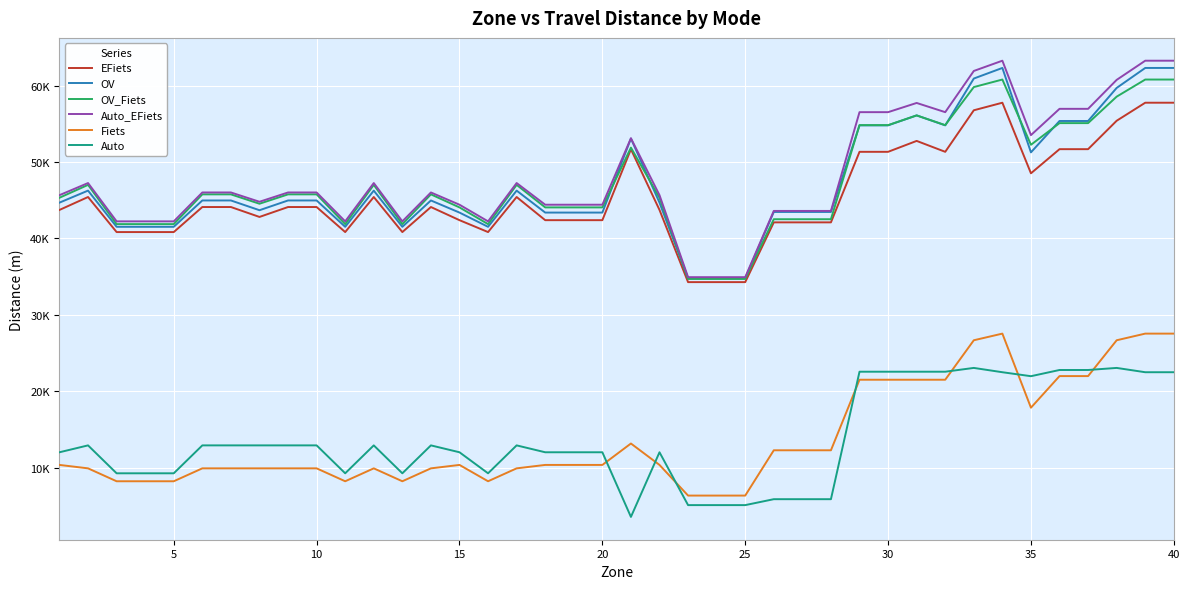

Is this an area chart (filled region under the line)?

No